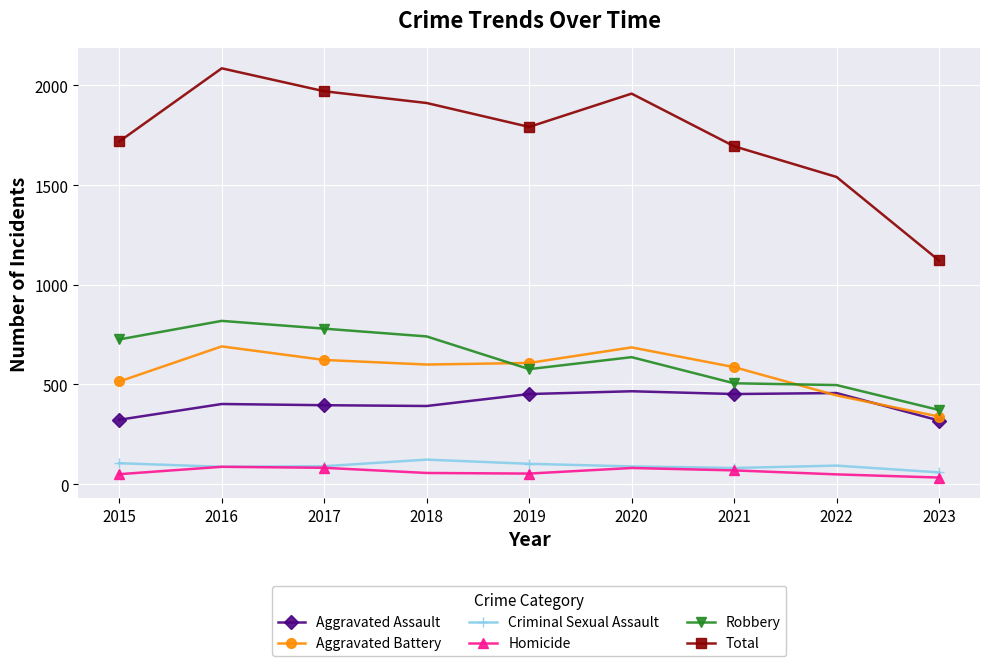

How many data points in Total are less than 1792?

4